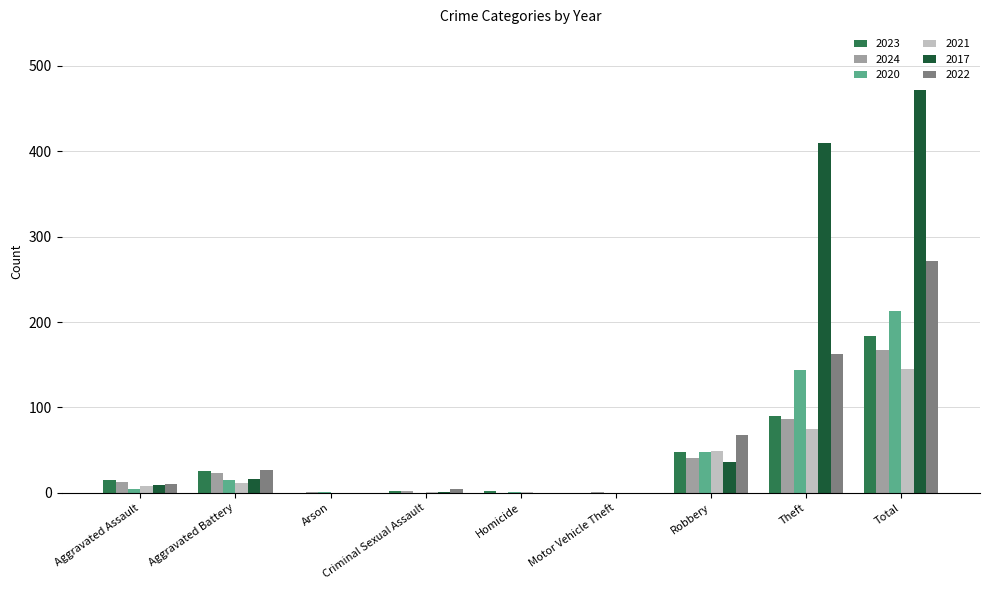

The value of 2023 at Arson is 0. True or false?

True